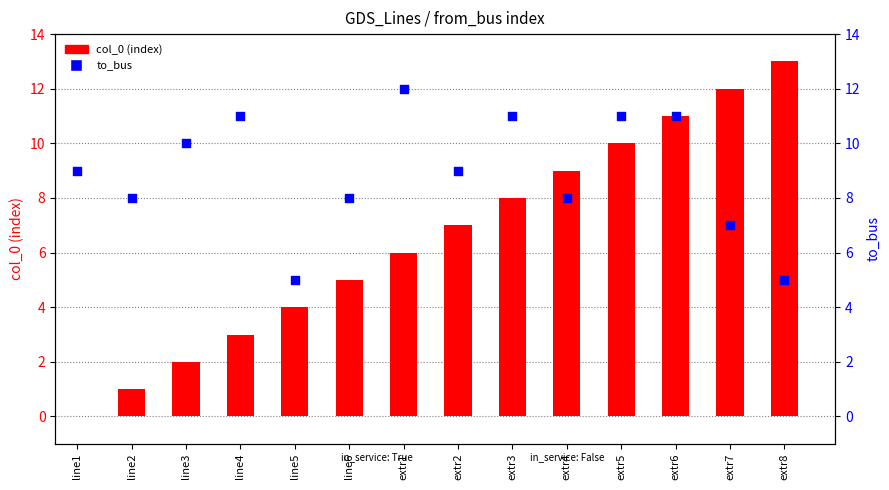

What is the total value across all series at extr8?

18